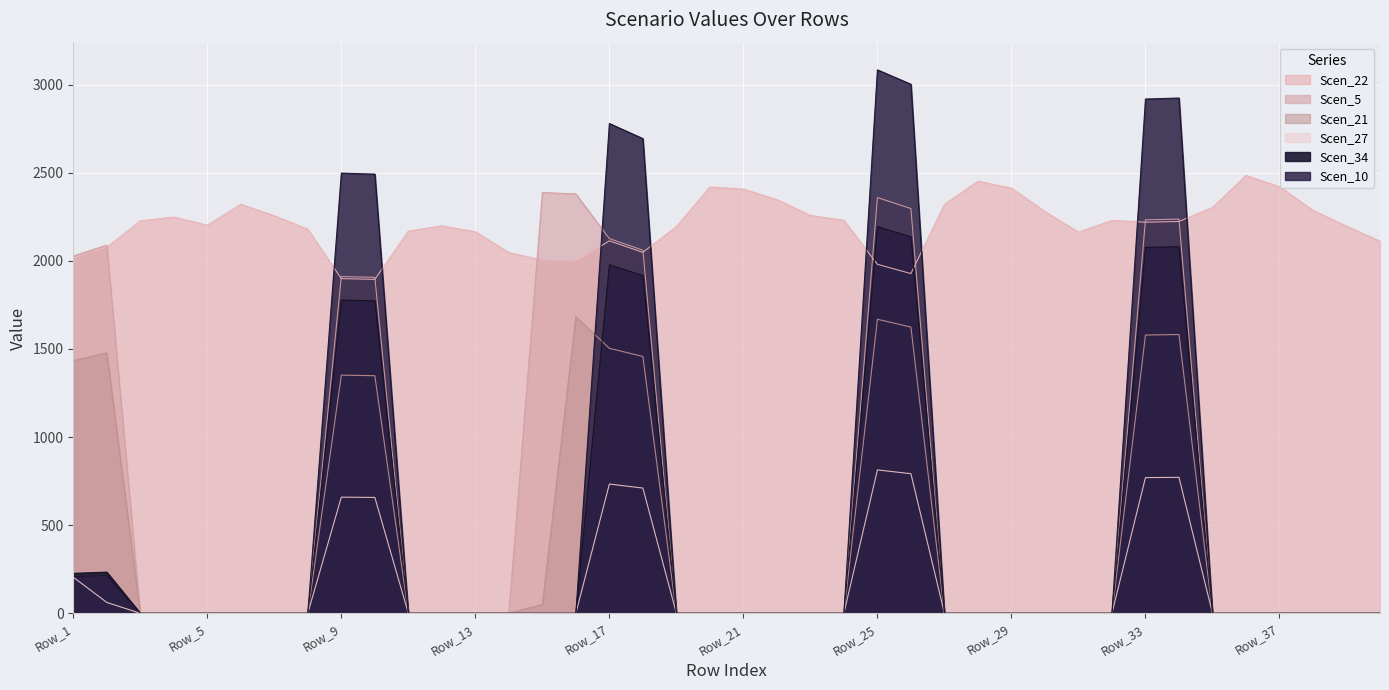

Reading right to left, transcribe all the data shown in this chart.

Scen_22: 2111.8	2196.6	2287.1	2420.1	2484.5	2302.4	2223.4	2219.0	2229.6	2162.5	2279.9	2412.5	2452.0	2320.1	1927.7	1980.2	2229.9	2257.8	2347.0	2407.2	2418.9	2194.0	2048.2	2113.5	1997.4	2004.1	2047.2	2165.0	2198.2	2169.0	1894.9	1899.3	2179.5	2255.9	2321.0	2202.0	2248.1	2226.6	2077.0	2015.4
Scen_5: 0.0	0.0	0.0	0.0	0.0	0.0	2236.8	2232.4	0.0	0.0	0.0	0.0	0.0	0.0	2296.5	2359.1	0.0	0.0	0.0	0.0	0.0	0.0	2060.5	2126.2	2379.6	2387.6	0.0	0.0	0.0	0.0	1906.3	1910.7	0.0	0.0	0.0	0.0	0.0	0.0	2089.5	2027.5
Scen_21: 0.0	0.0	0.0	0.0	0.0	0.0	1581.9	1578.8	0.0	0.0	0.0	0.0	0.0	0.0	1624.1	1668.4	0.0	0.0	0.0	0.0	0.0	0.0	1457.3	1503.7	1682.9	50.3	0.0	0.0	0.0	0.0	1348.2	1351.3	0.0	0.0	0.0	0.0	0.0	0.0	1477.8	1433.9
Scen_27: 0.0	0.0	0.0	0.0	0.0	0.0	771.4	769.9	0.0	0.0	0.0	0.0	0.0	0.0	792.0	813.6	0.0	0.0	0.0	0.0	0.0	0.0	710.6	733.2	0.0	0.0	0.0	0.0	0.0	0.0	657.4	658.9	0.0	0.0	0.0	0.0	0.0	0.0	61.6	204.7
Scen_34: 0.0	0.0	0.0	0.0	0.0	0.0	2080.3	2076.3	0.0	0.0	0.0	0.0	0.0	0.0	2135.9	2194.1	0.0	0.0	0.0	0.0	0.0	0.0	1916.4	1977.5	0.0	0.0	0.0	0.0	0.0	0.0	1773.0	1777.1	0.0	0.0	0.0	0.0	0.0	0.0	233.6	226.7
Scen_10: 0.0	0.0	0.0	0.0	0.0	0.0	2923.9	2918.2	0.0	0.0	0.0	0.0	0.0	0.0	3002.0	3083.8	0.0	0.0	0.0	0.0	0.0	0.0	2693.5	2779.3	0.0	0.0	0.0	0.0	0.0	0.0	2491.9	2497.7	0.0	0.0	0.0	0.0	0.0	0.0	214.4	208.1